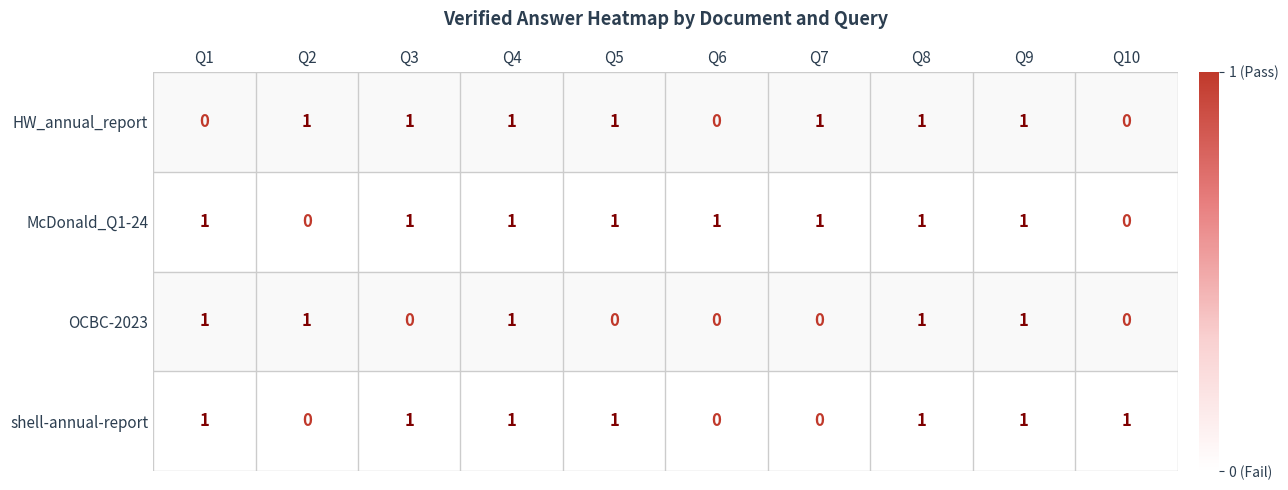

The McDonald_Q1-24 series shows 2 at Q1. True or false?

False